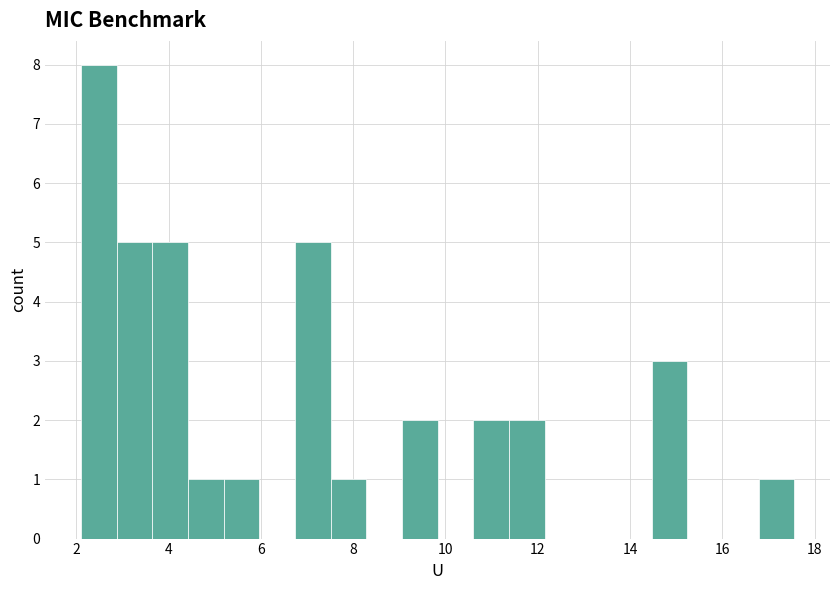

Around what value on the x-axis is the tallest bar? Give the approximate position of its centre, as read against the axis.

2.4